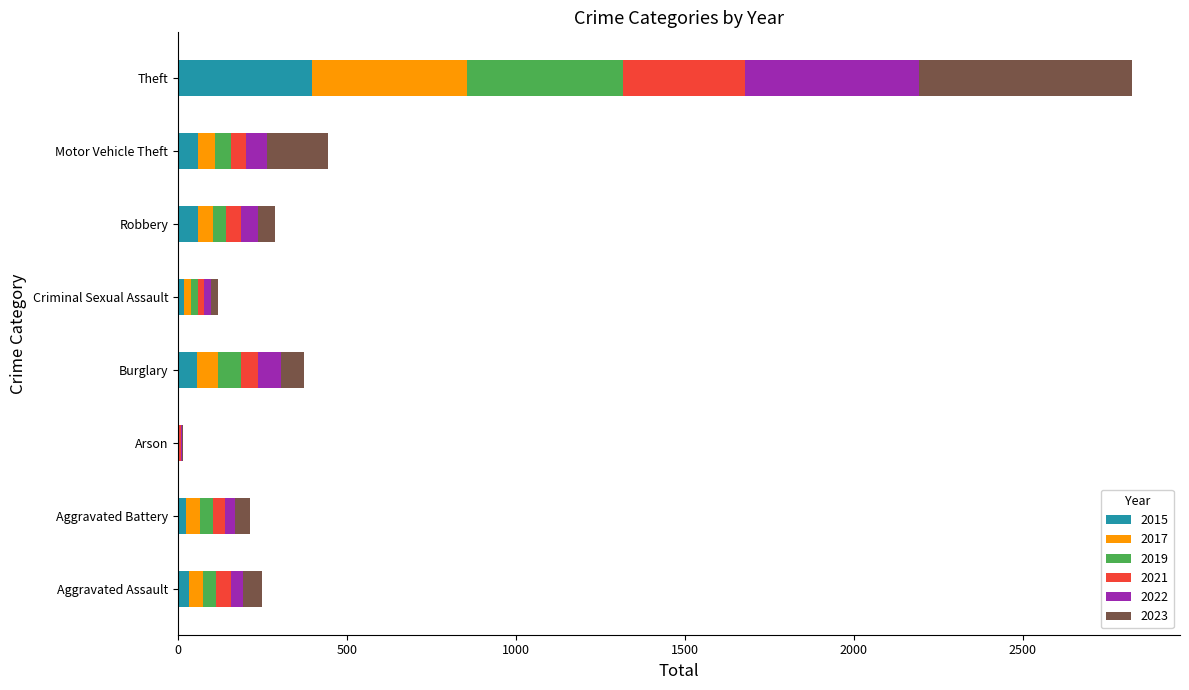

How many distinct data groups are displayed?

6